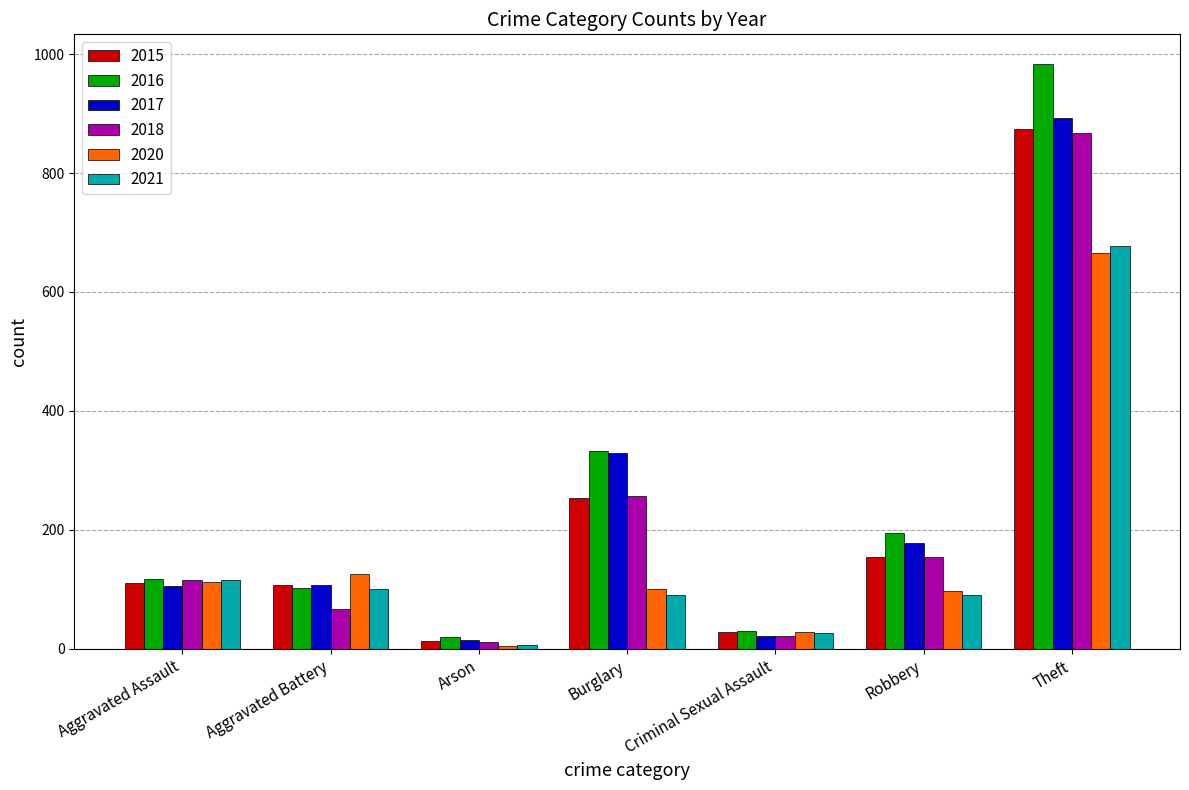

What position from the left is Robbery?

6